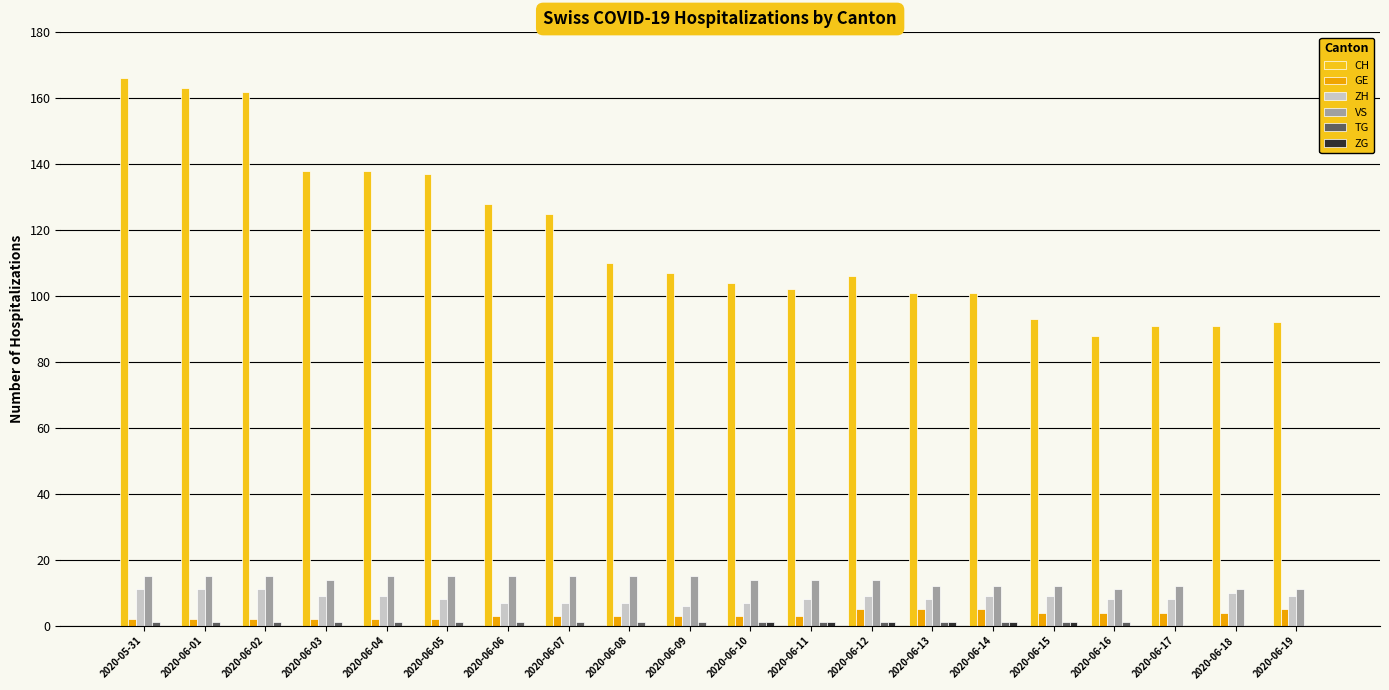

True or false: VS has a value of 25 at 2020-06-08.

False